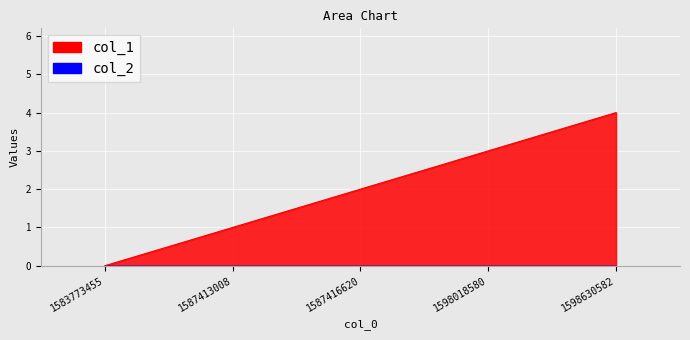

Where is the data nearest to the value 2?

1587416620